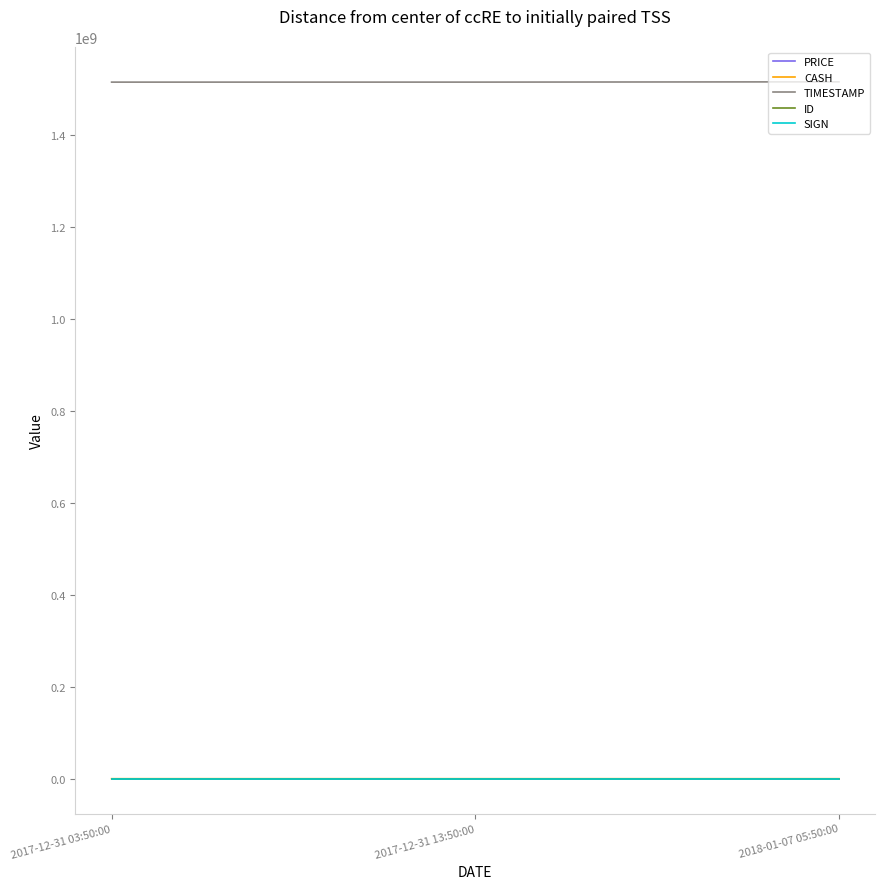

What is the difference between the highest and lowest values at 2017-12-31 13:50:00?

1514728201.0